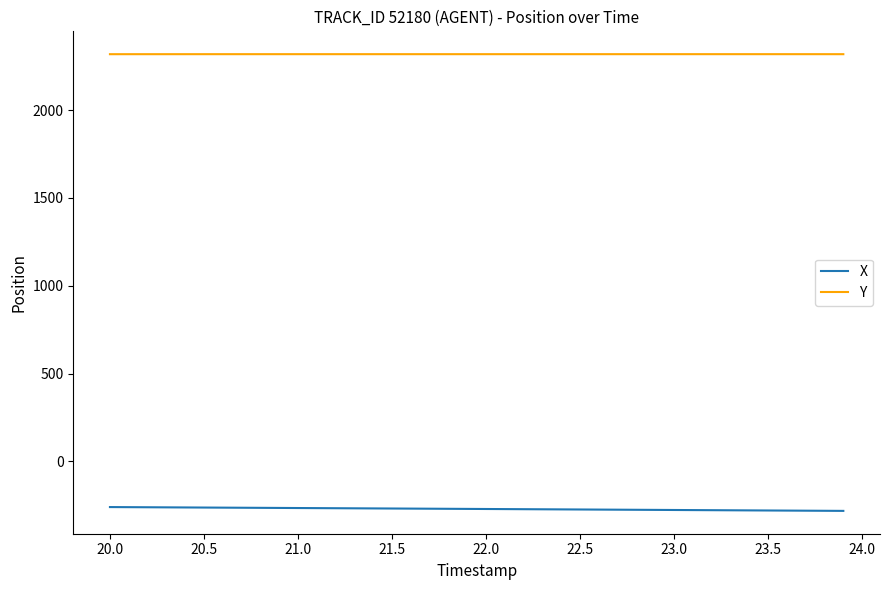

True or false: Y and X cross at least once.

False